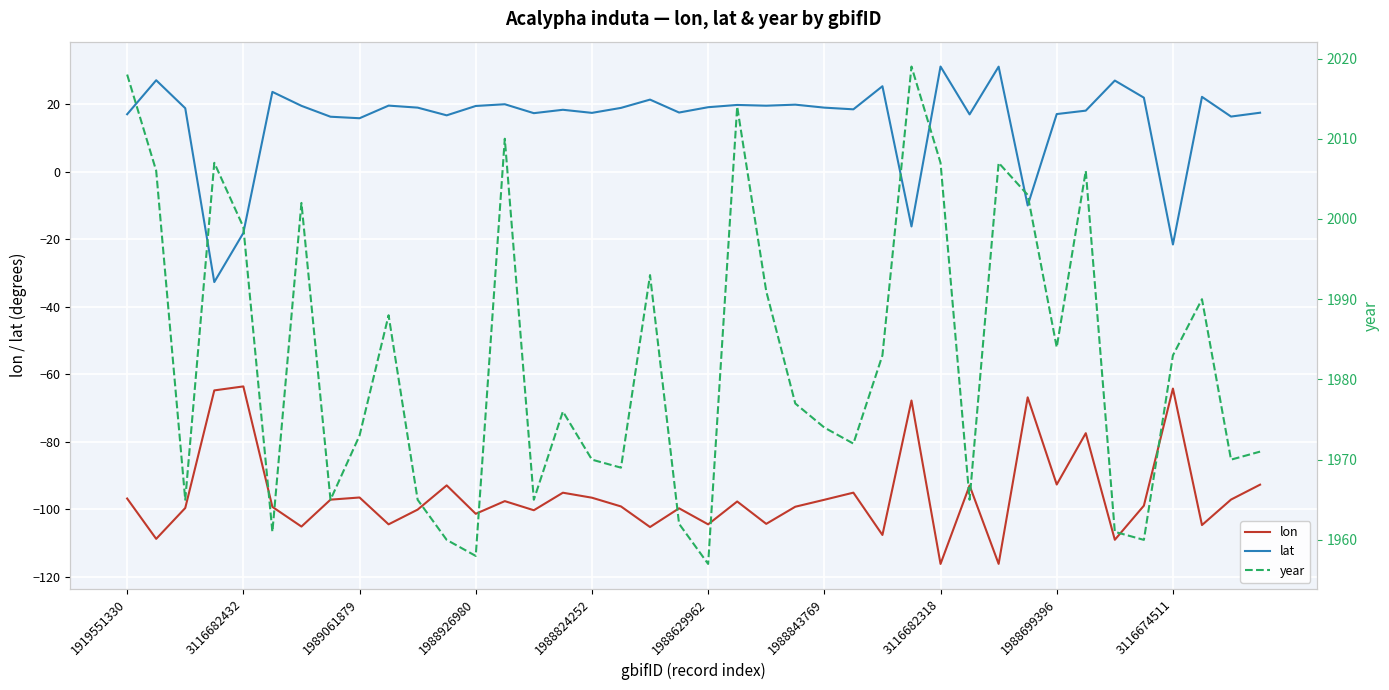

True or false: lon has a value of -97.1 at 1988843769.

True